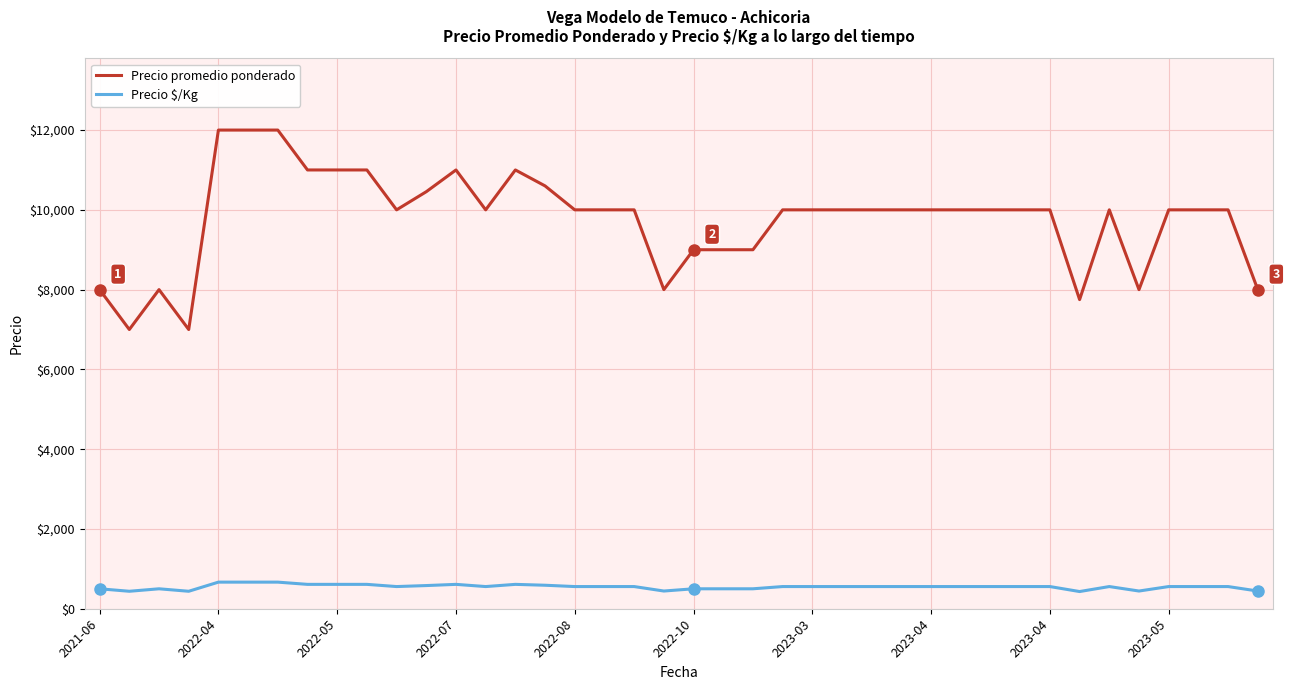

True or false: Precio $/Kg has more than 0 interior local peaks.

True